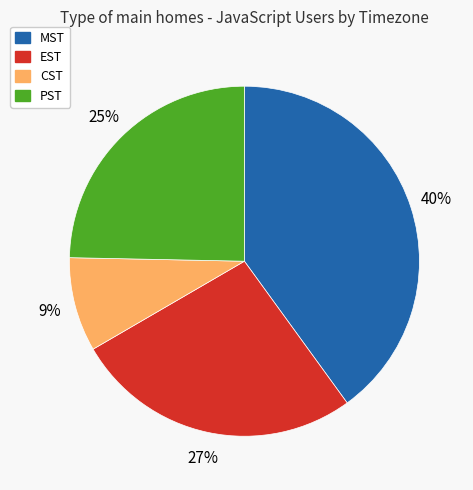

Combined, do EST and CST account for over 50%?

No